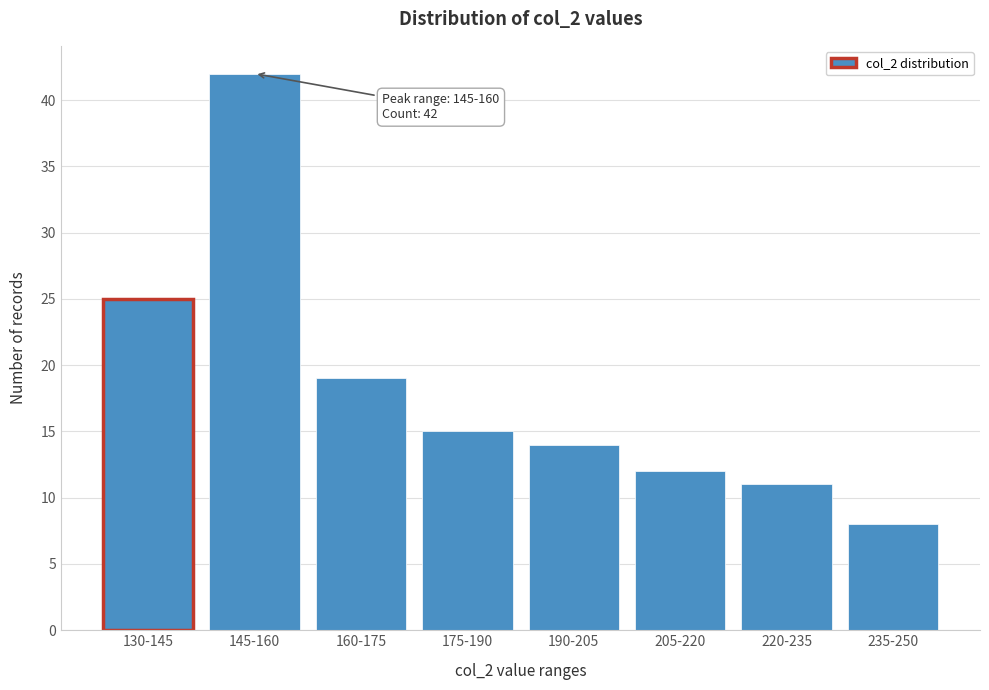

Reading left to right, extract all data points from this chart.

25	42	19	15	14	12	11	8